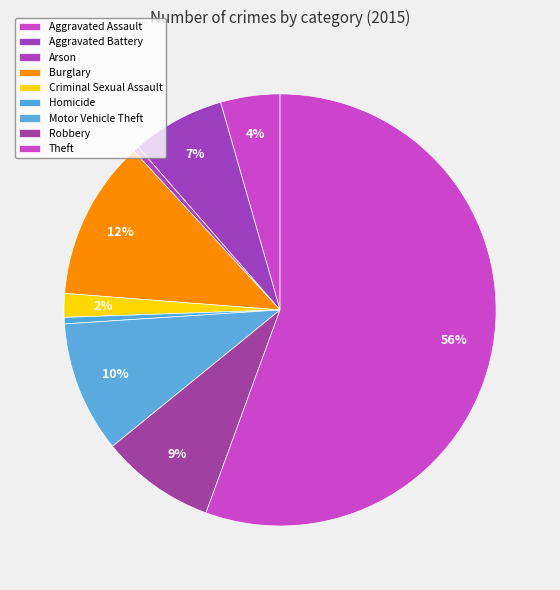

Count the number of slices in the pie.

9